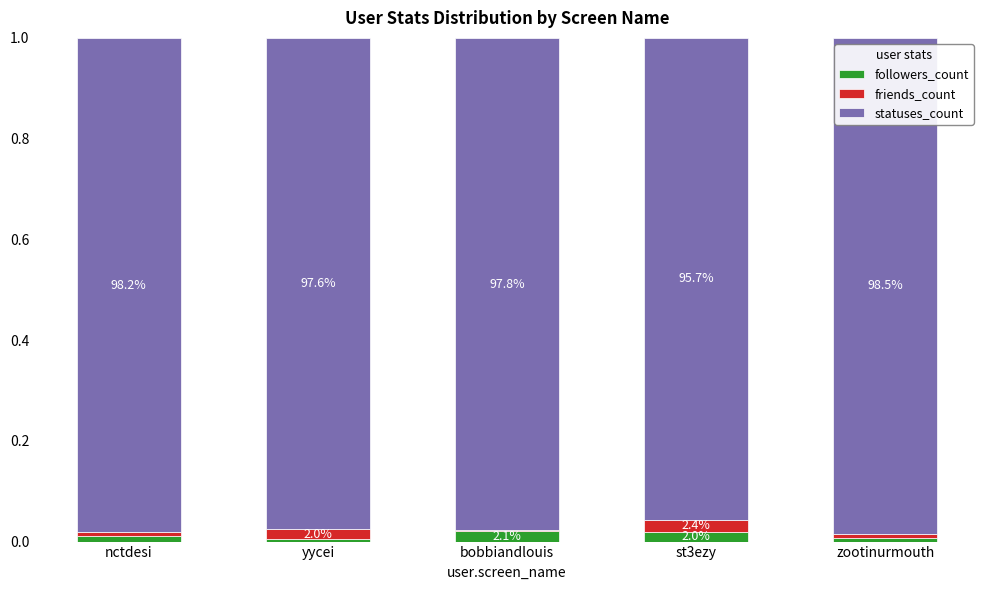

Are the bars grouped side by side (vs. stacked)?

No